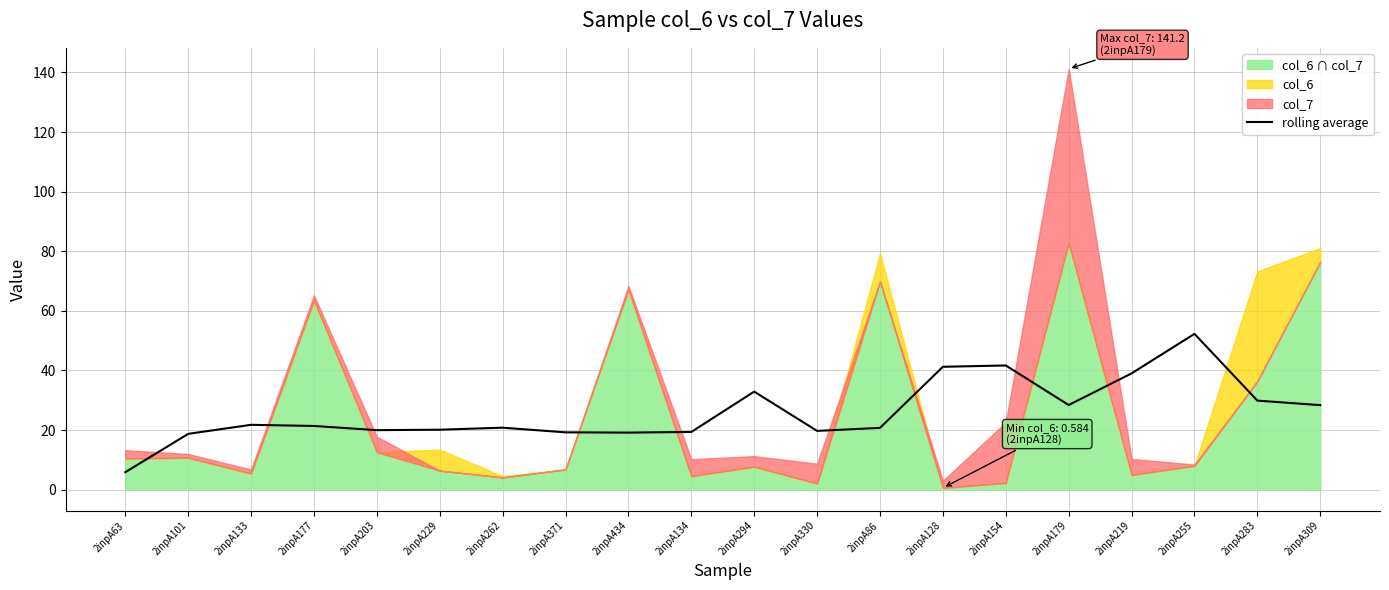

What is the minimum value for rolling average?

5.9